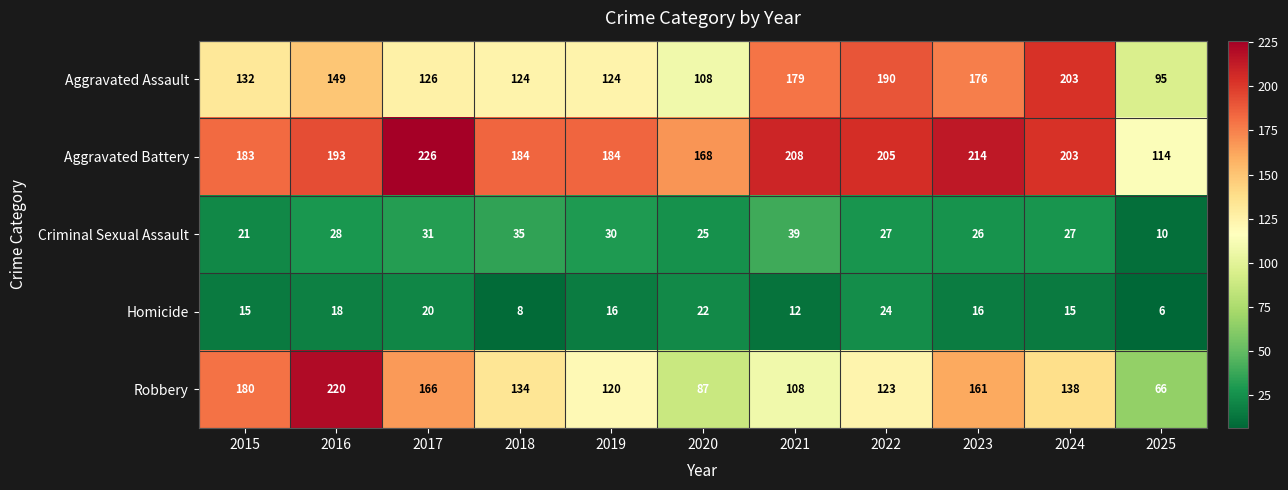

What is the greatest value displayed?

226